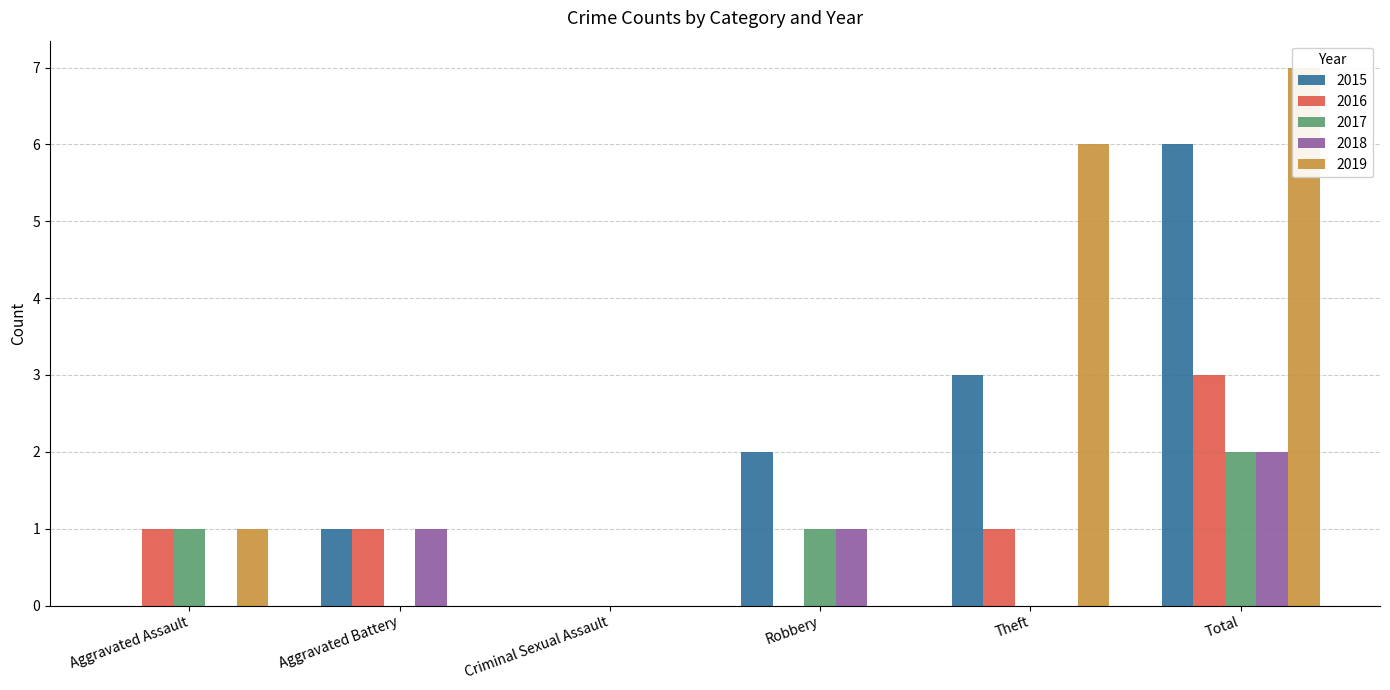

Between Criminal Sexual Assault and Theft, which series saw the biggest shift?

2019